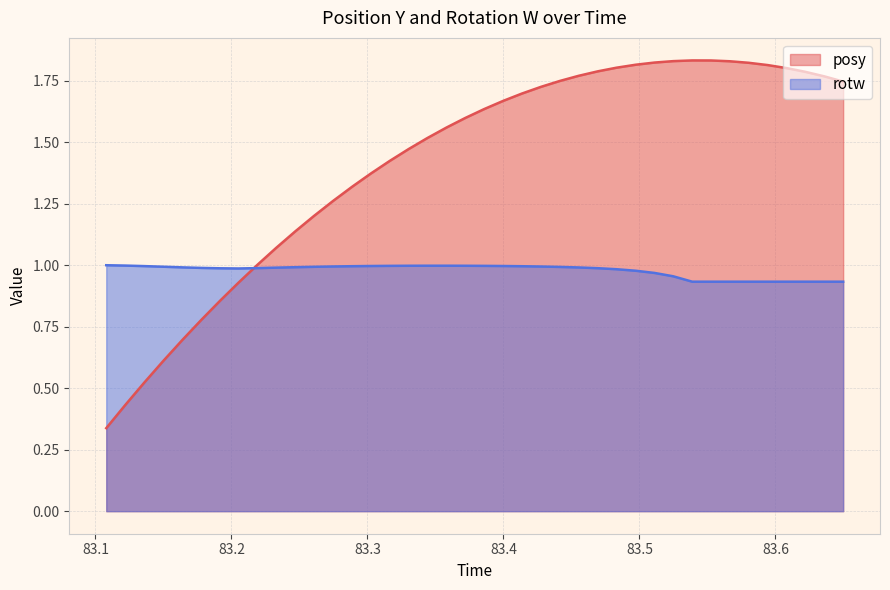

Which series has the largest total across all categories?

posy